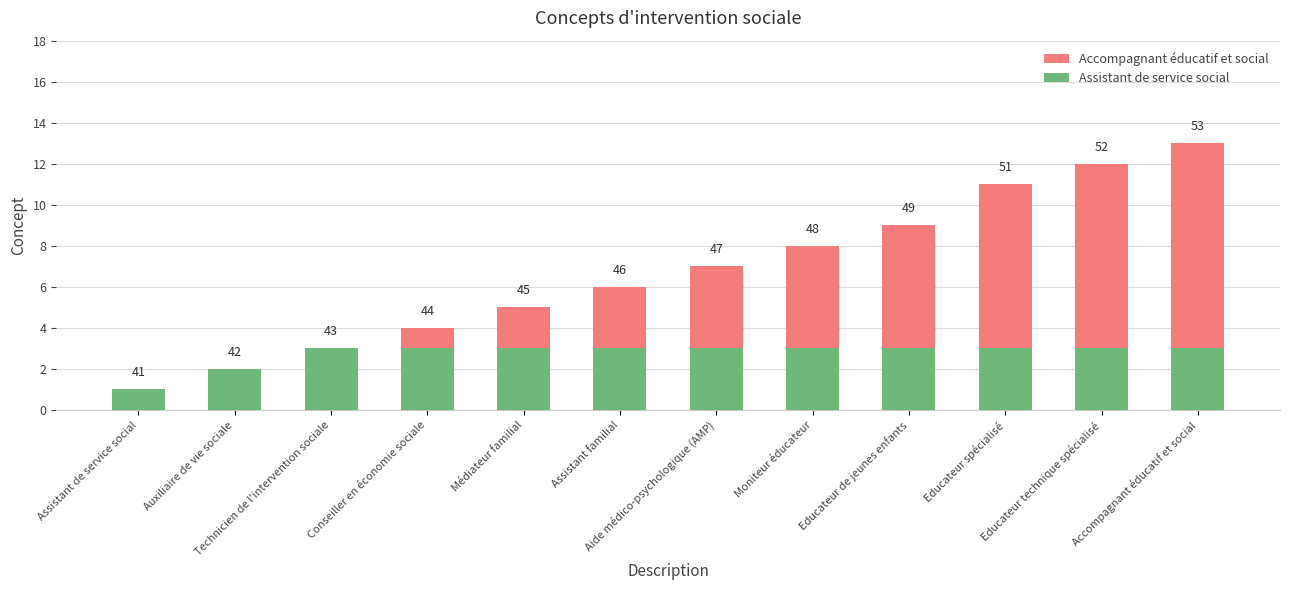

Where is Assistant de service social nearest to the value 2?

Auxiliaire de vie sociale